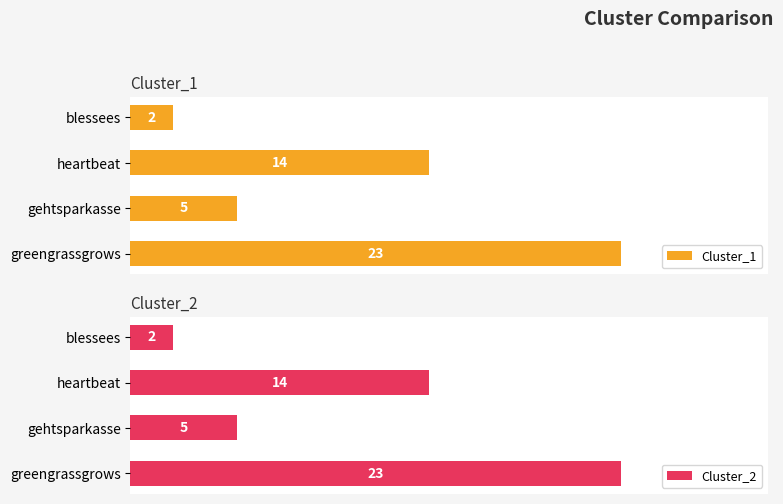

Count the Cluster_1 values in the range 5 to 23.

3